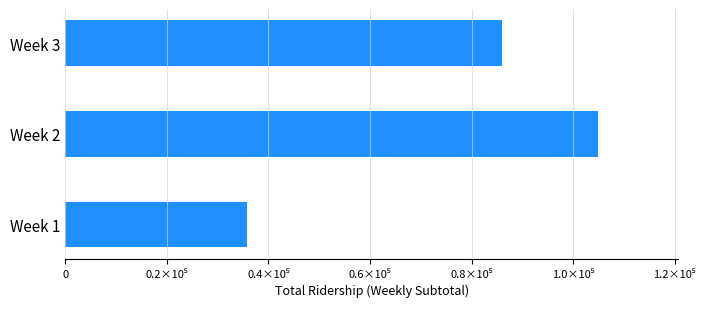

List the labels in order of value, largest first.

Week 2, Week 3, Week 1